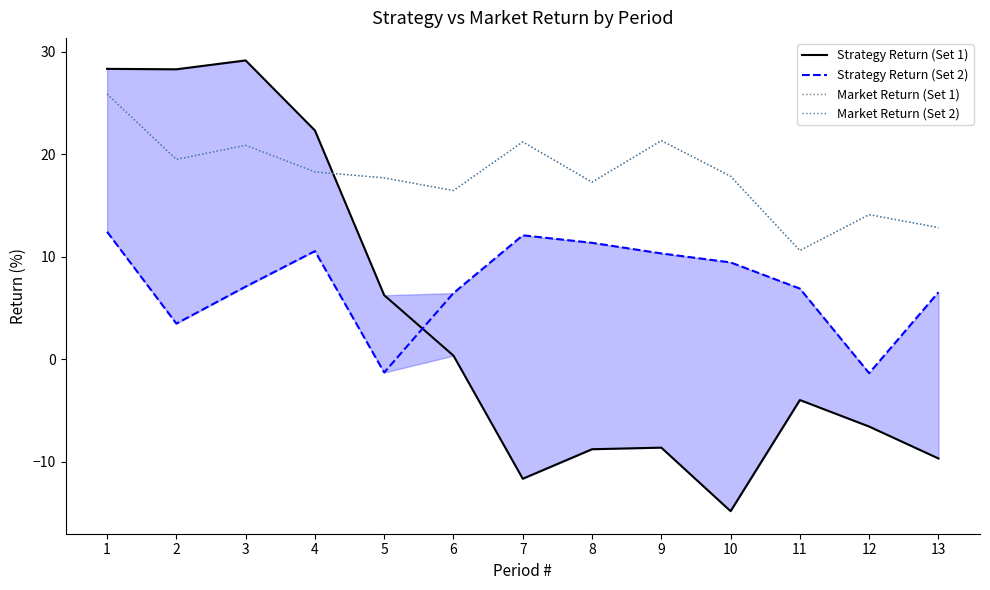

True or false: Market Return (Set 2) and Market Return (Set 1) cross at least once.

False